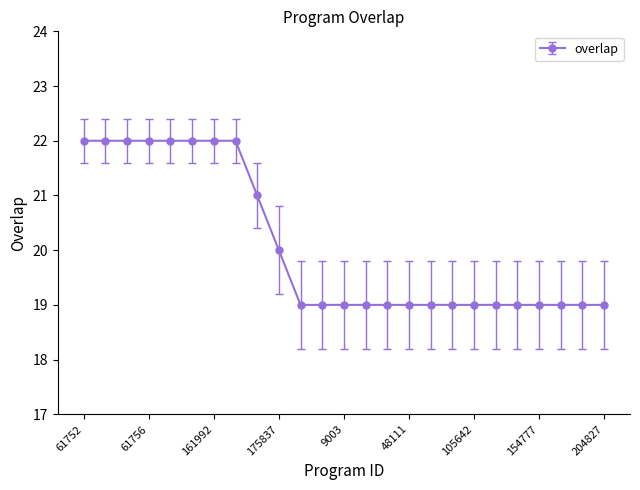

What is the difference between the maximum and minimum values?

3